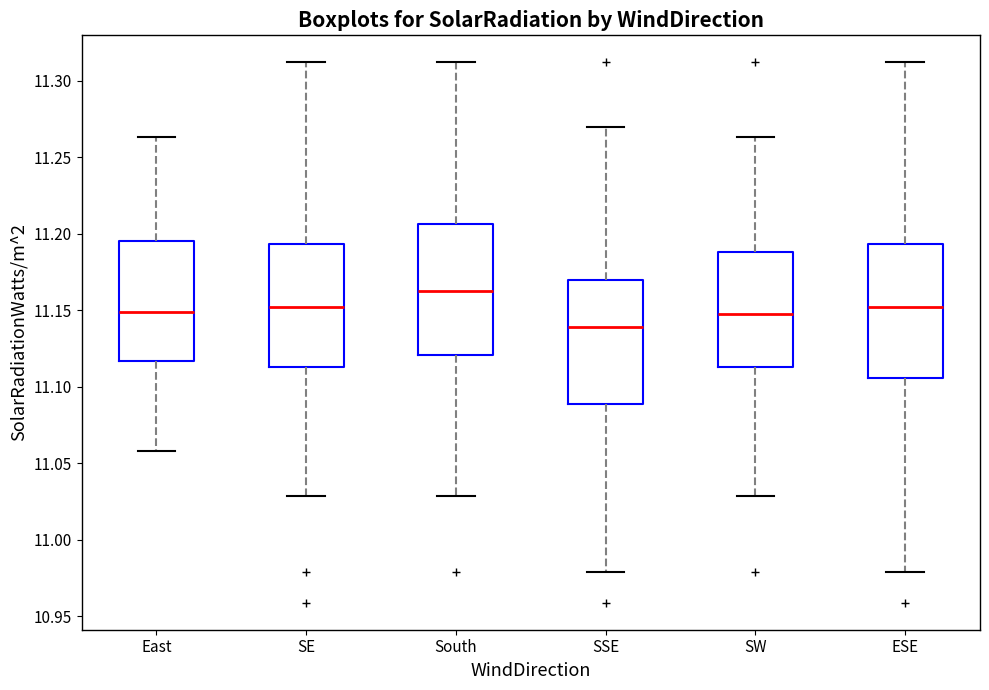

Where does the lower whisker of the box for SSE end on the y-axis? The values are not printed on the chart, so give them approximately, as read against the axis.

10.980